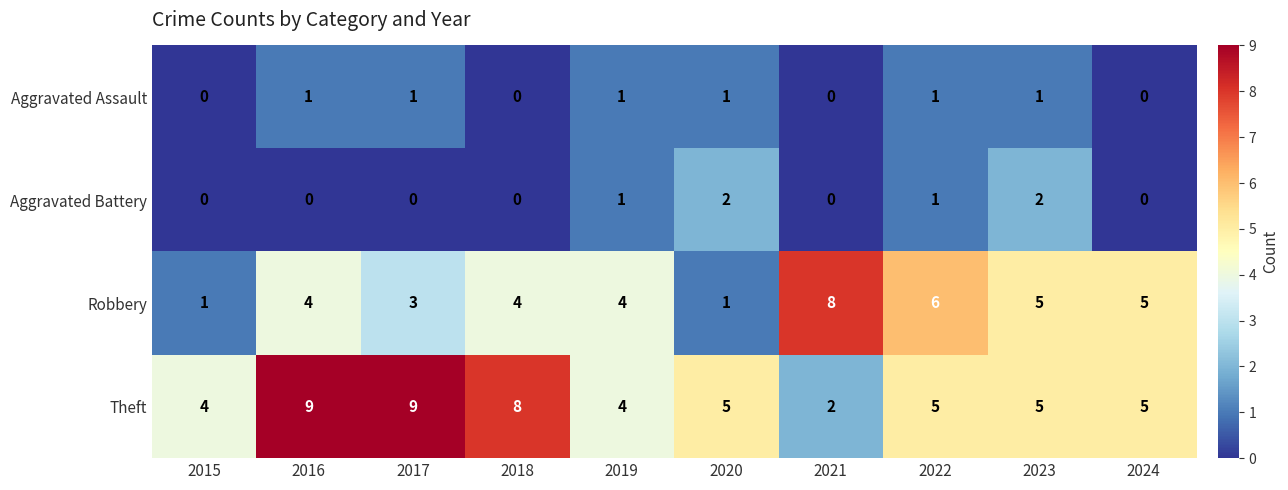

List the series in order of their peak value, lowest first.

Aggravated Assault, Aggravated Battery, Robbery, Theft